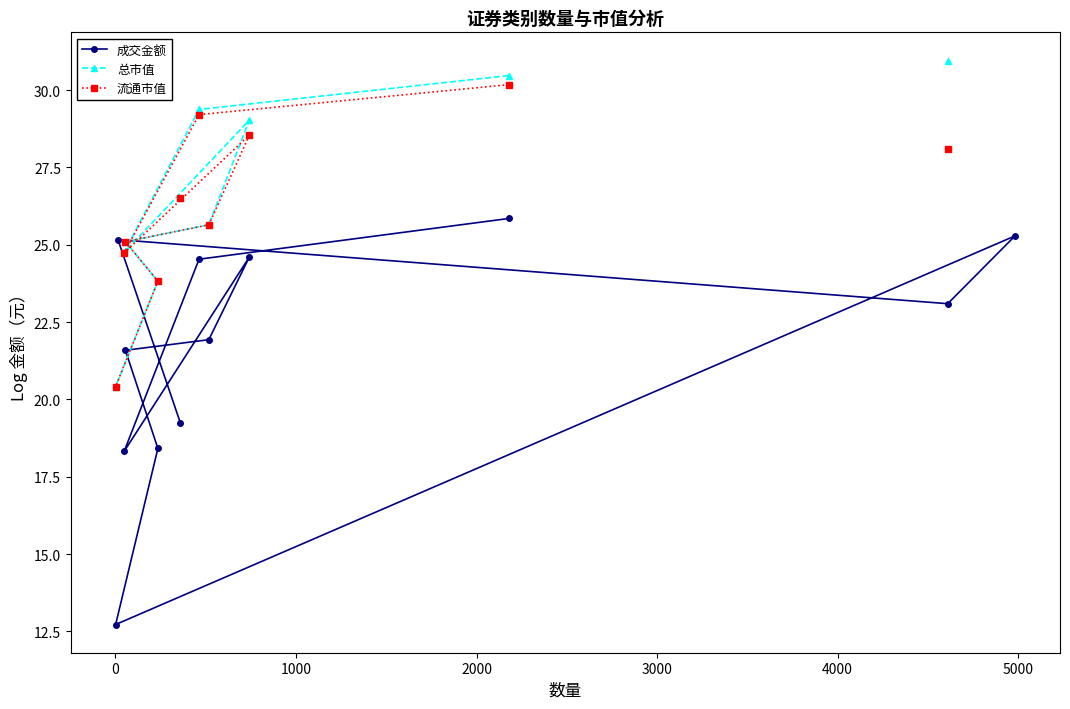

True or false: 流通市值 and 总市值 cross at least once.

False